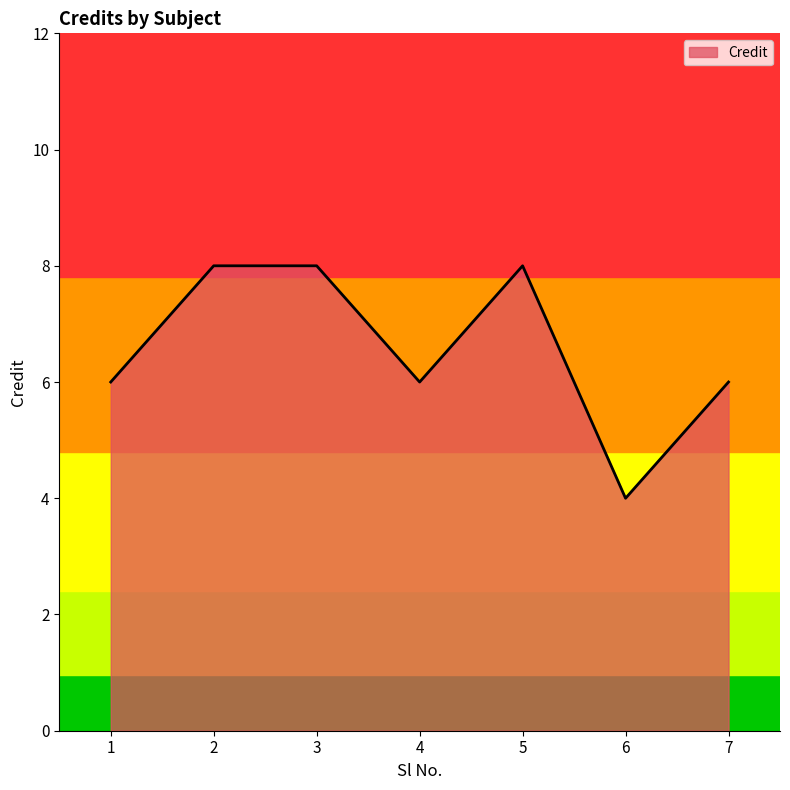

Reading left to right, transcribe all the data shown in this chart.

6	8	8	6	8	4	6